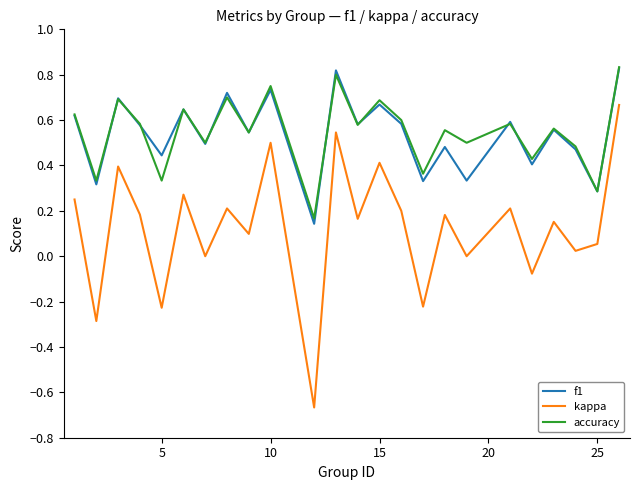

Which series has the largest range (max minus min)?

kappa